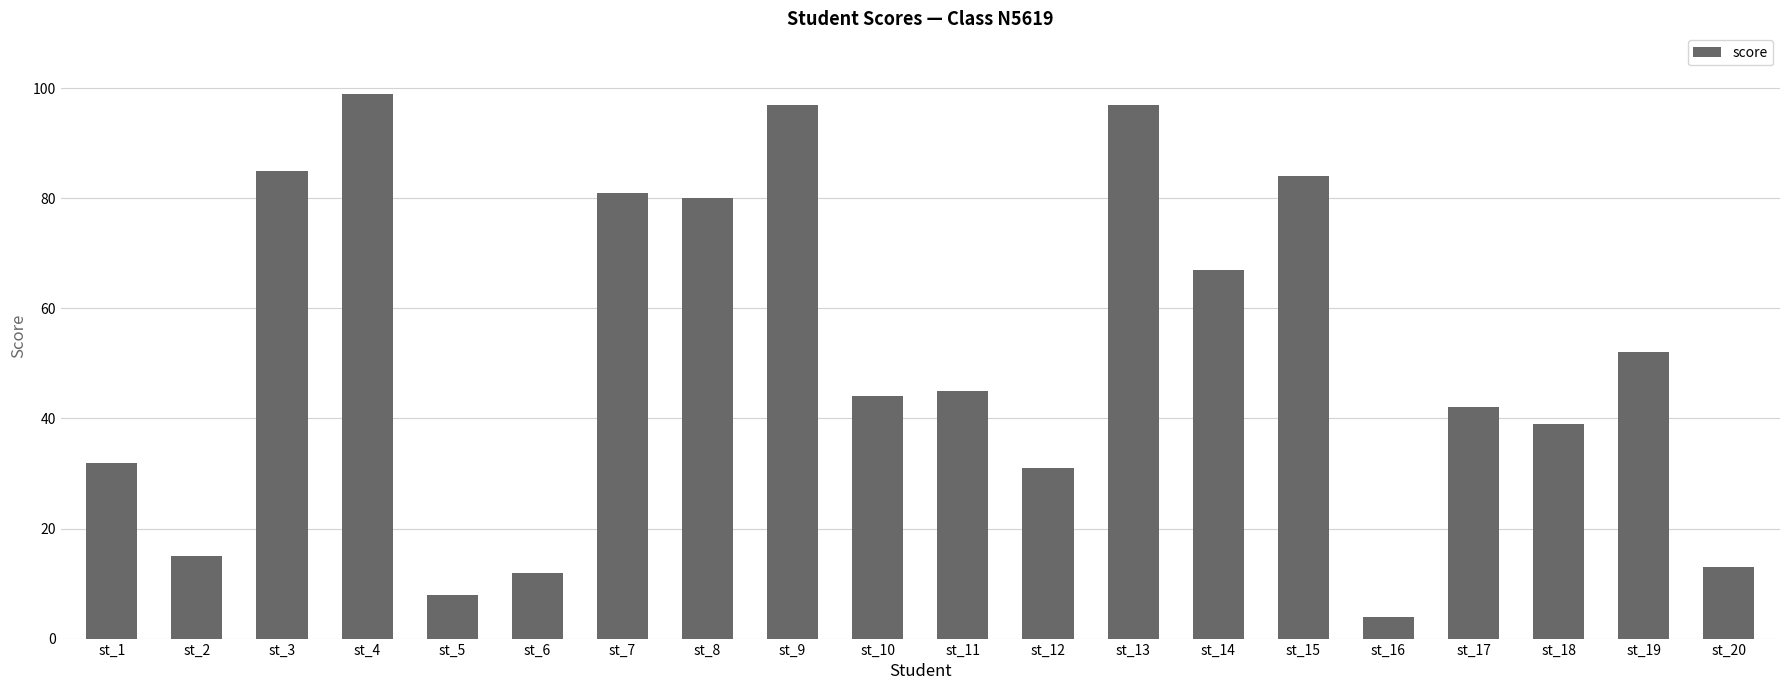

What is the value of the 11th bar from the left?

45